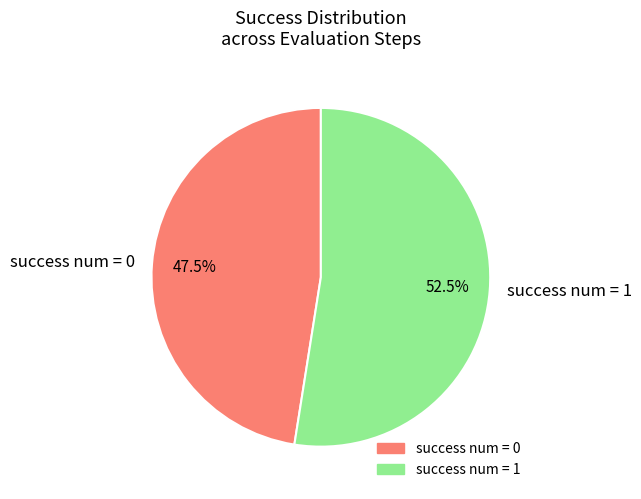

What is the majority slice?

success num = 1